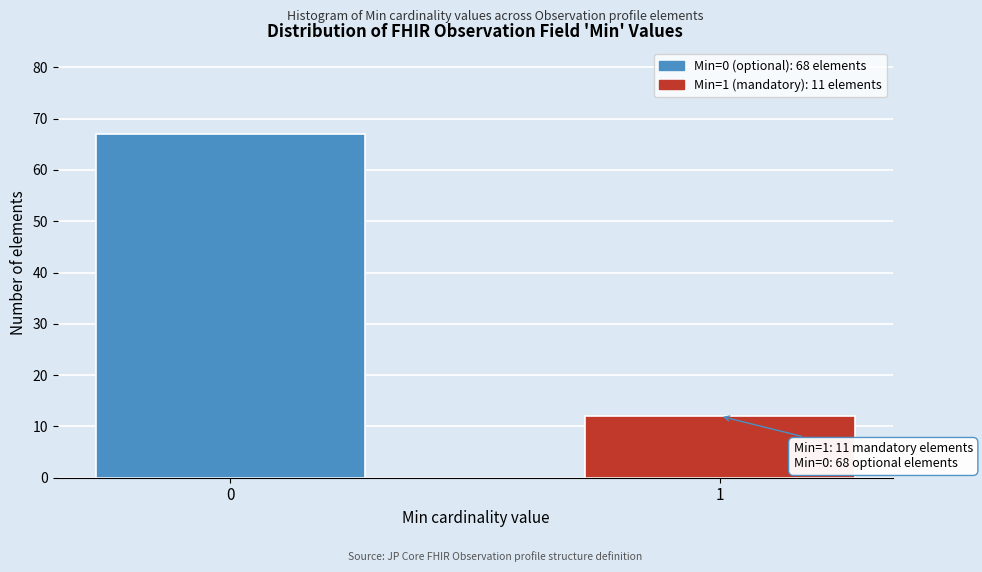

Reading left to right, what are all the values shown in this chart?

0=67	1=12